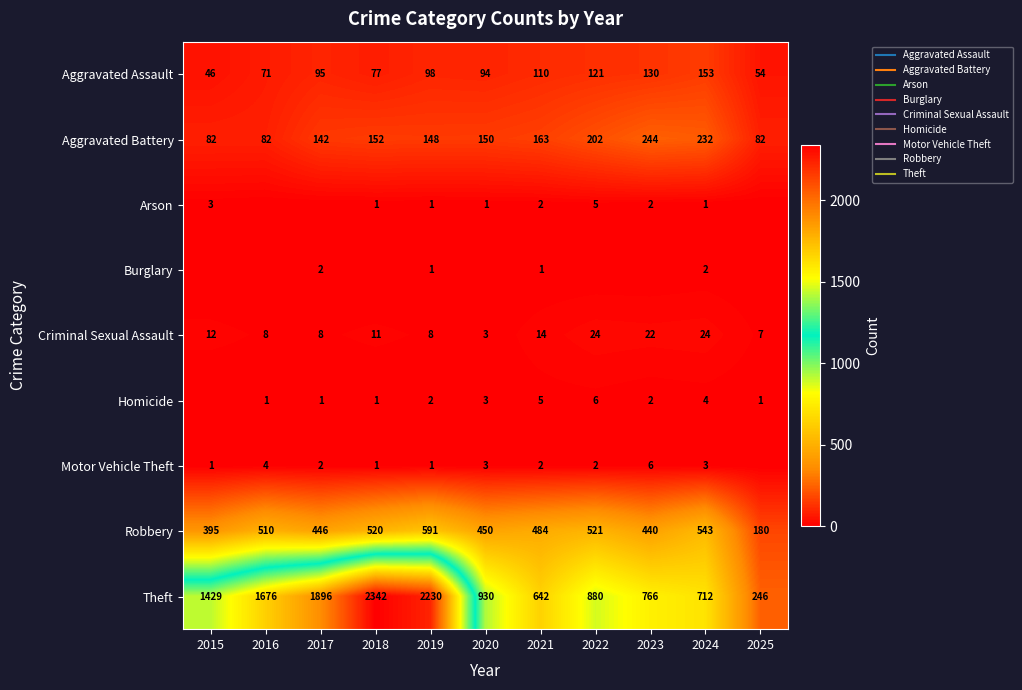

Which series has the largest range (max minus min)?

Theft